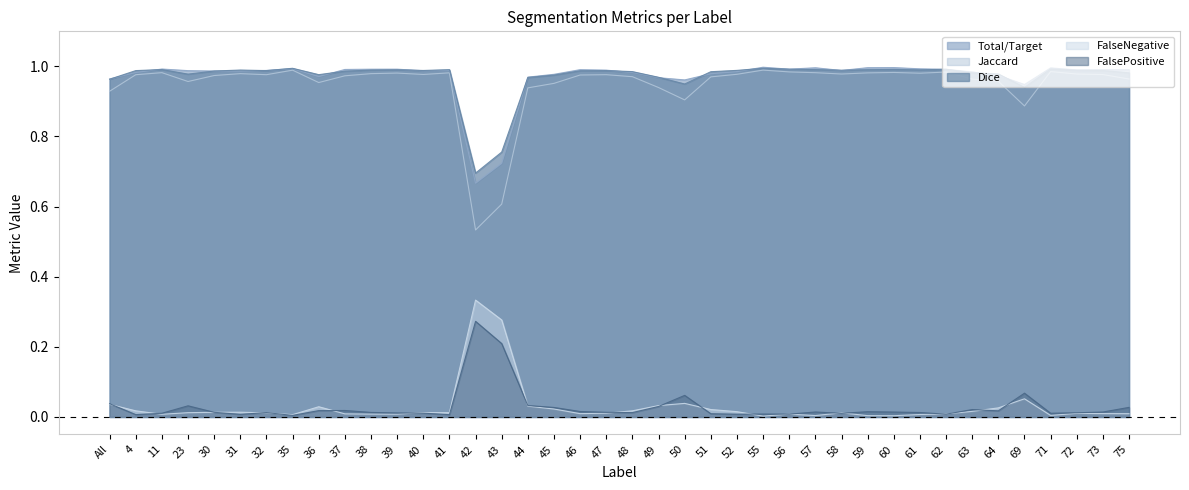

Reading right to left, extract all data points from this chart.

Total/Target: 1.0	1.0	1.0	1.0	0.9	1.0	1.0	1.0	1.0	1.0	1.0	1.0	1.0	1.0	1.0	1.0	1.0	1.0	1.0	1.0	1.0	1.0	1.0	1.0	0.7	0.7	1.0	1.0	1.0	1.0	1.0	1.0	1.0	1.0	1.0	1.0	1.0	1.0	1.0	1.0
Jaccard: 1.0	1.0	1.0	1.0	0.9	1.0	1.0	1.0	1.0	1.0	1.0	1.0	1.0	1.0	1.0	1.0	1.0	0.9	0.9	1.0	1.0	1.0	1.0	0.9	0.6	0.5	1.0	1.0	1.0	1.0	1.0	1.0	1.0	1.0	1.0	1.0	1.0	1.0	1.0	0.9
Dice: 1.0	1.0	1.0	1.0	0.9	1.0	1.0	1.0	1.0	1.0	1.0	1.0	1.0	1.0	1.0	1.0	1.0	0.9	1.0	1.0	1.0	1.0	1.0	1.0	0.8	0.7	1.0	1.0	1.0	1.0	1.0	1.0	1.0	1.0	1.0	1.0	1.0	1.0	1.0	1.0
FalseNegative: 0.0	0.0	0.0	0.0	0.1	0.0	0.0	0.0	0.0	0.0	0.0	0.0	0.0	0.0	0.0	0.0	0.0	0.0	0.0	0.0	0.0	0.0	0.0	0.0	0.3	0.3	0.0	0.0	0.0	0.0	0.0	0.0	0.0	0.0	0.0	0.0	0.0	0.0	0.0	0.0
FalsePositive: 0.0	0.0	0.0	0.0	0.1	0.0	0.0	0.0	0.0	0.0	0.0	0.0	0.0	0.0	0.0	0.0	0.0	0.1	0.0	0.0	0.0	0.0	0.0	0.0	0.2	0.3	0.0	0.0	0.0	0.0	0.0	0.0	0.0	0.0	0.0	0.0	0.0	0.0	0.0	0.0